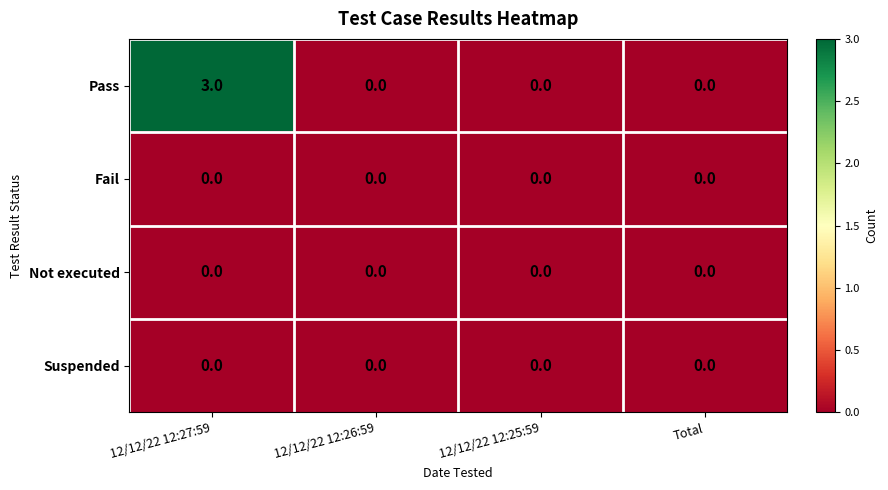

Count the number of data series in this chart.

4